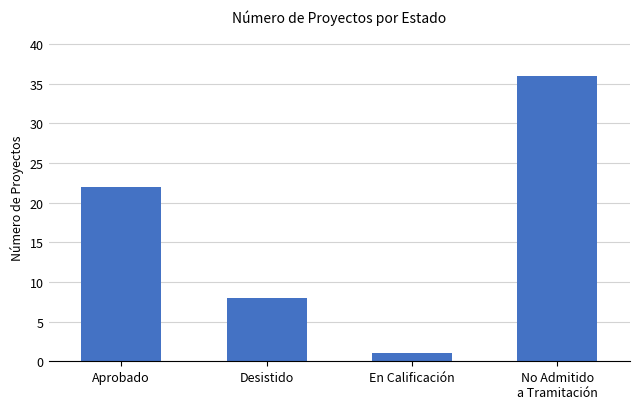

Is it true that the value at Aprobado is 6?

False